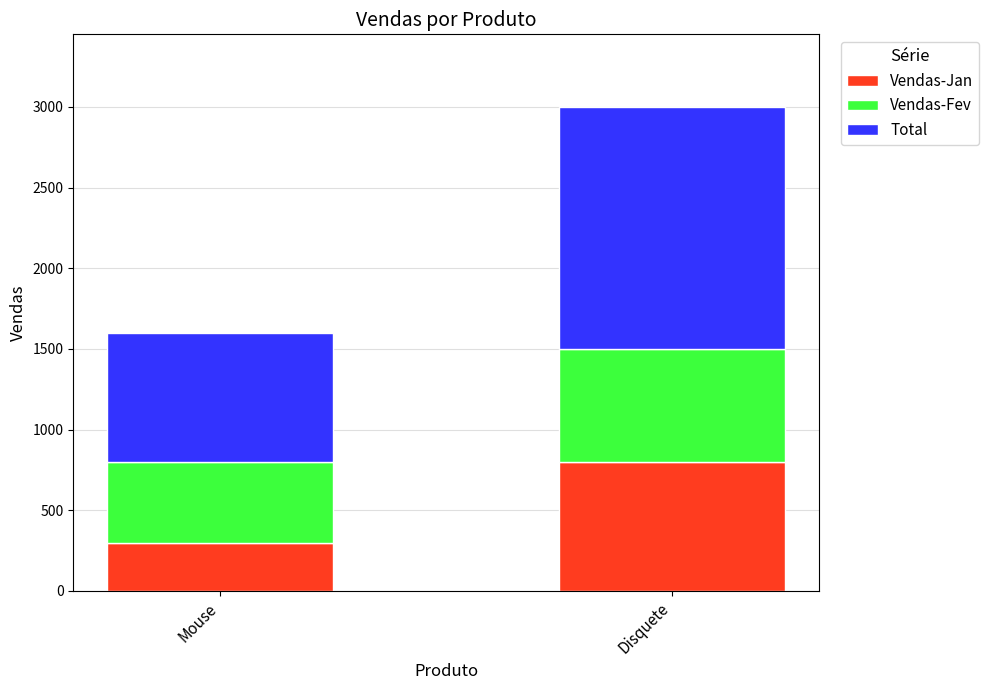

Is it true that Vendas-Jan equals 492 at Disquete?

False